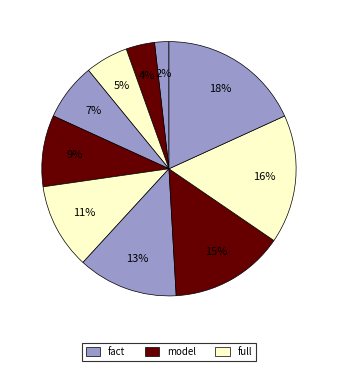

To the nearest percent, what is the average slice percentage?

10%